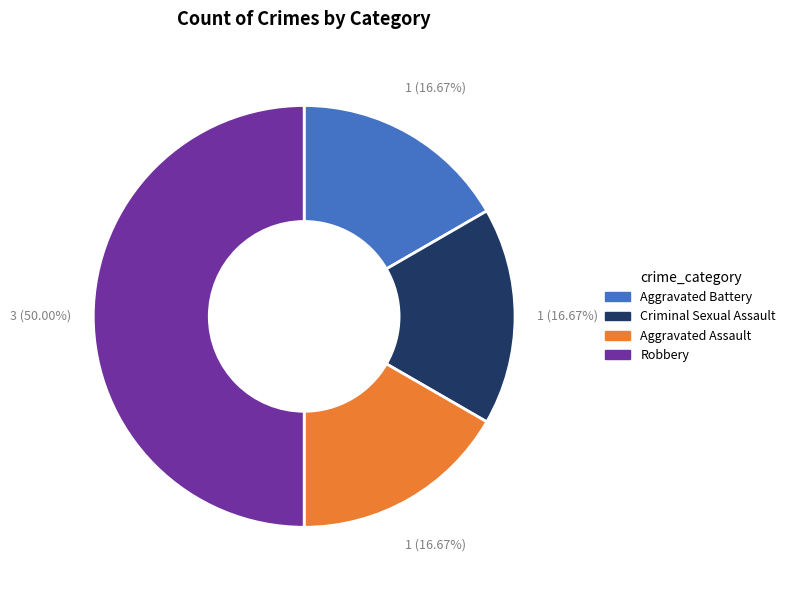

To the nearest percent, what portion does Robbery represent?

50%